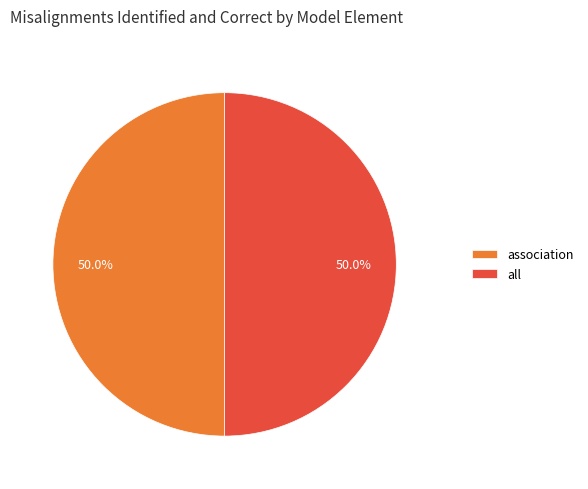

How many segments does this pie chart have?

2